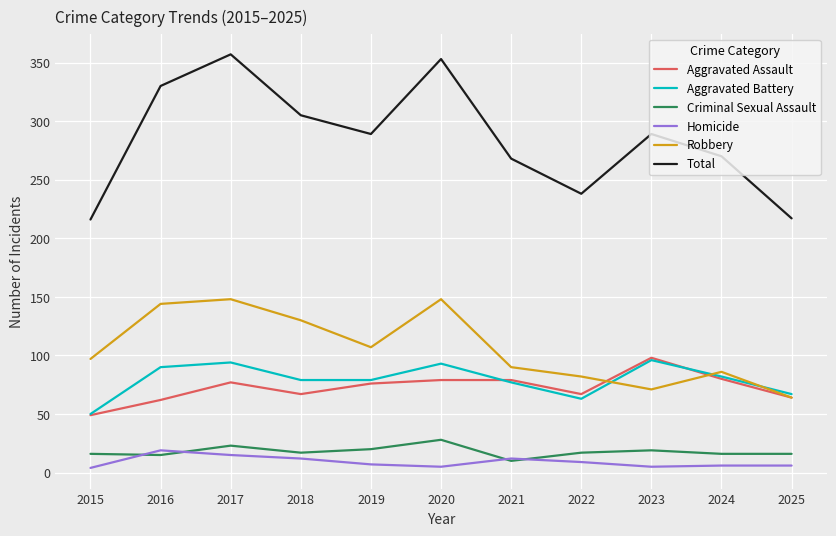

The value of Total at 2024 is 270. True or false?

True